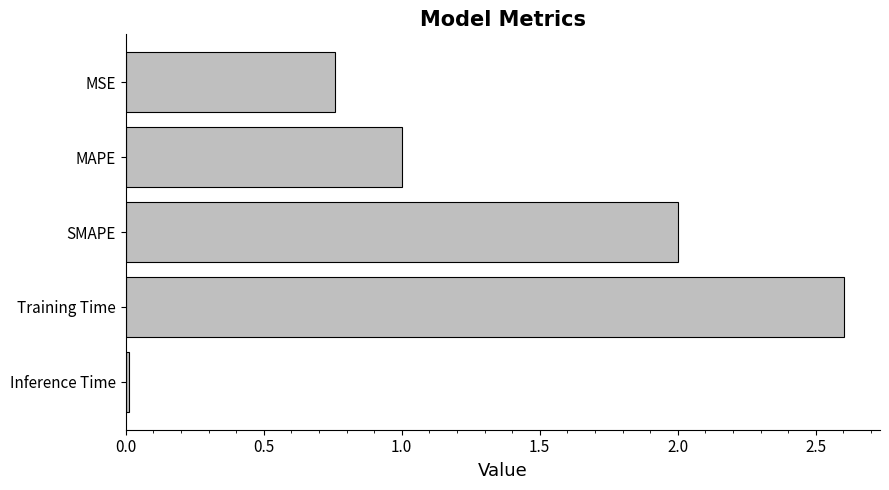

How many values are below 1?

2